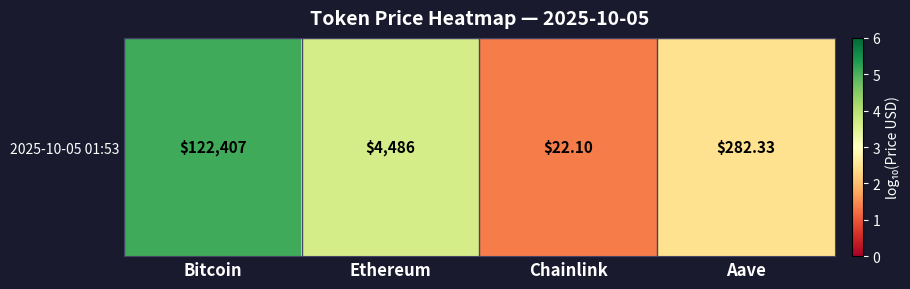

Rank the categories by value from highest to lowest.

Bitcoin, Ethereum, Aave, Chainlink